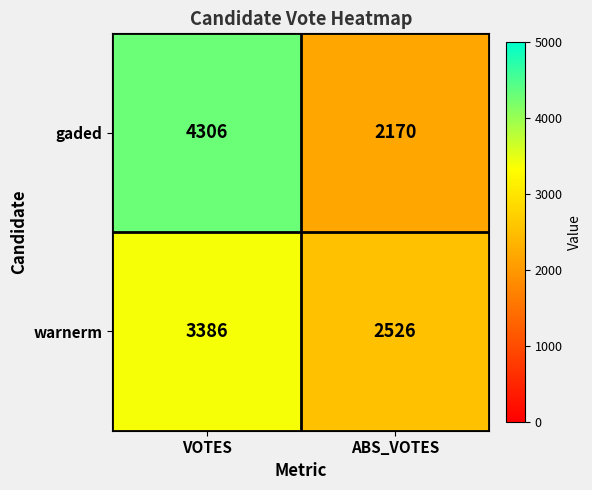

Which series changed the most between VOTES and ABS_VOTES?

gaded